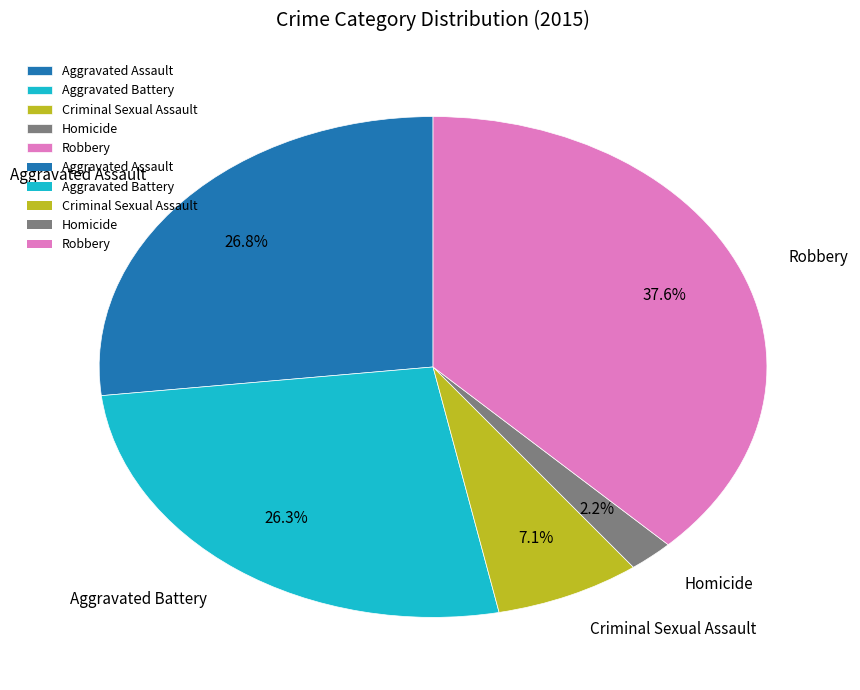

To the nearest percent, what is the difference between the Robbery and Aggravated Assault slice percentages?

11%